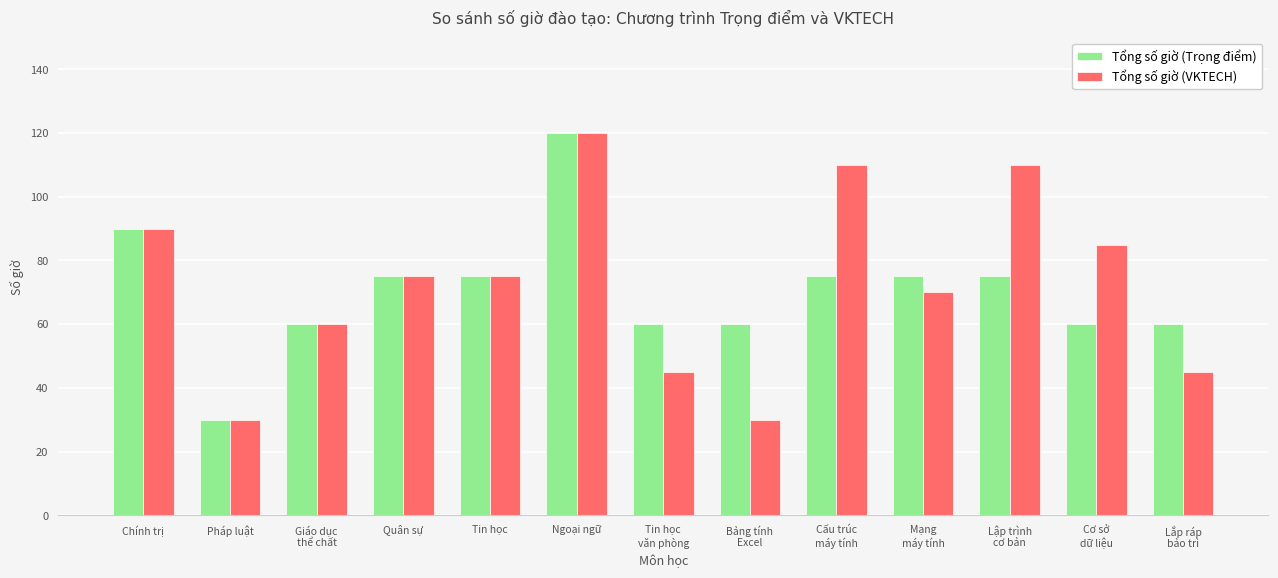

Which series has the largest total across all categories?

Tổng số giờ (VKTECH)